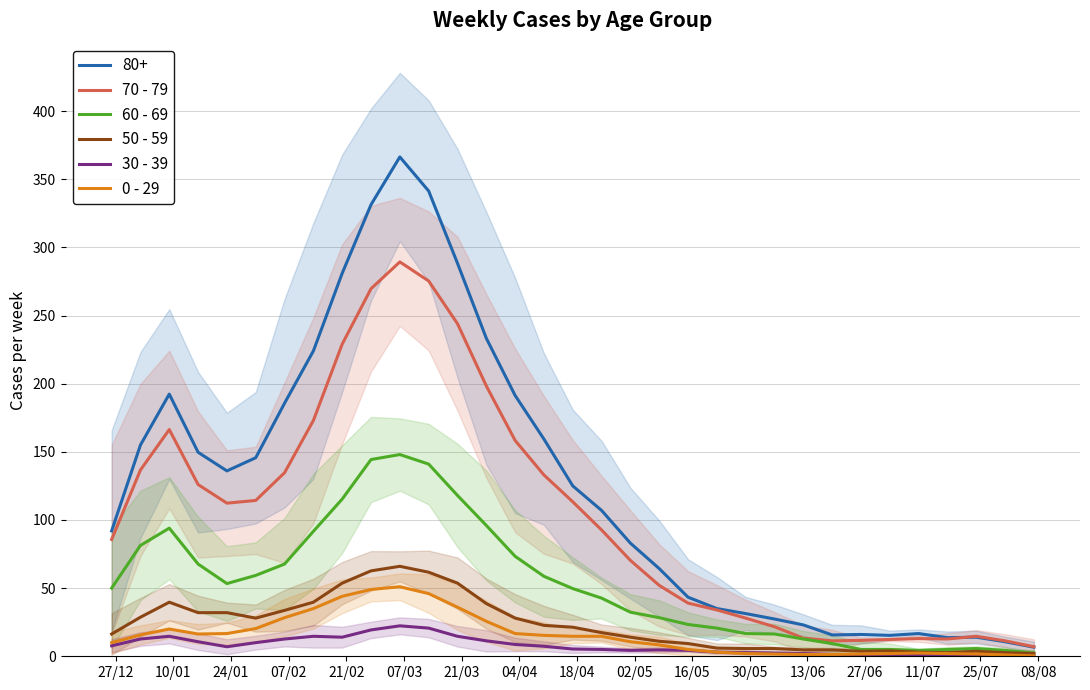

What is the maximum value for 30 - 39?

22.3